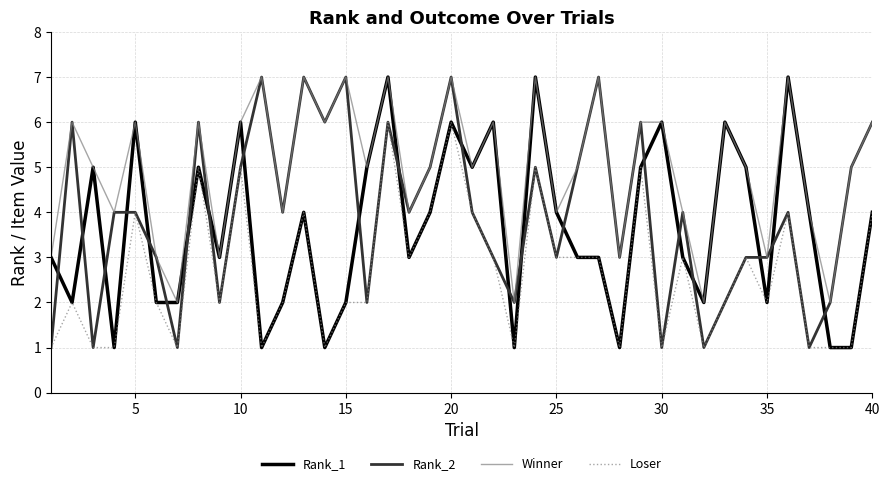

True or false: Winner has more than 2 interior local peaks.

True